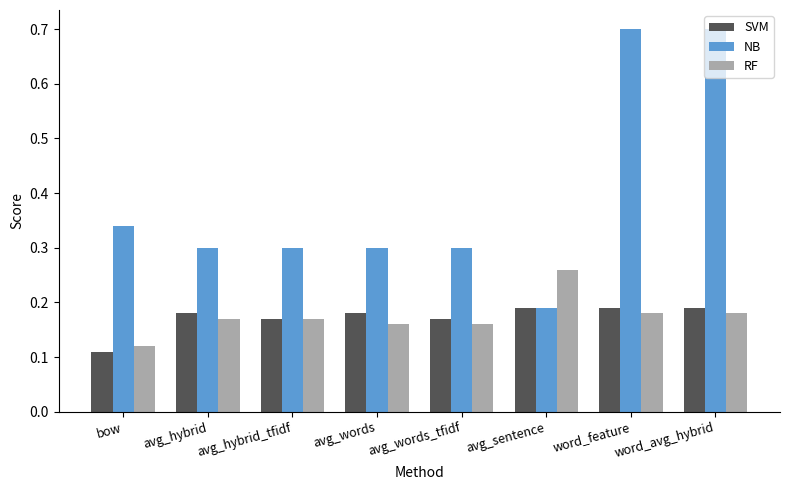

List the series in order of their peak value, lowest first.

SVM, RF, NB